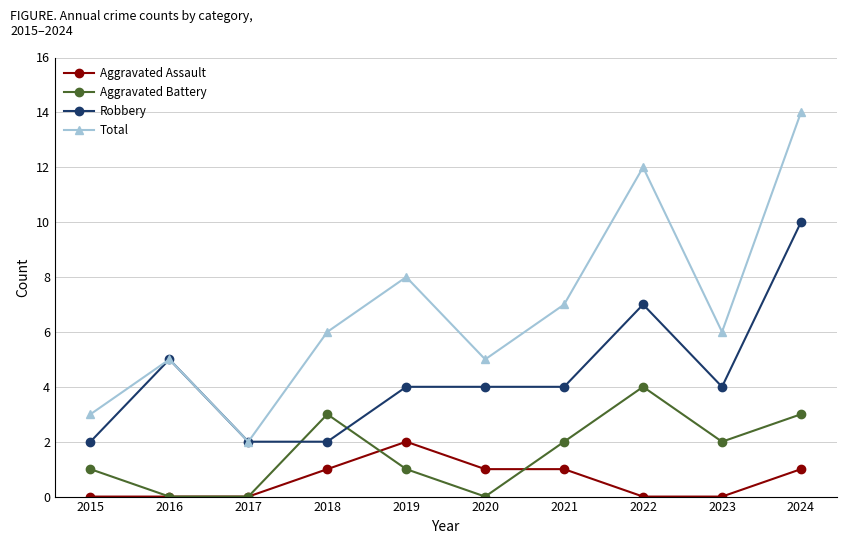

What is the sum of all Aggravated Battery values?

16